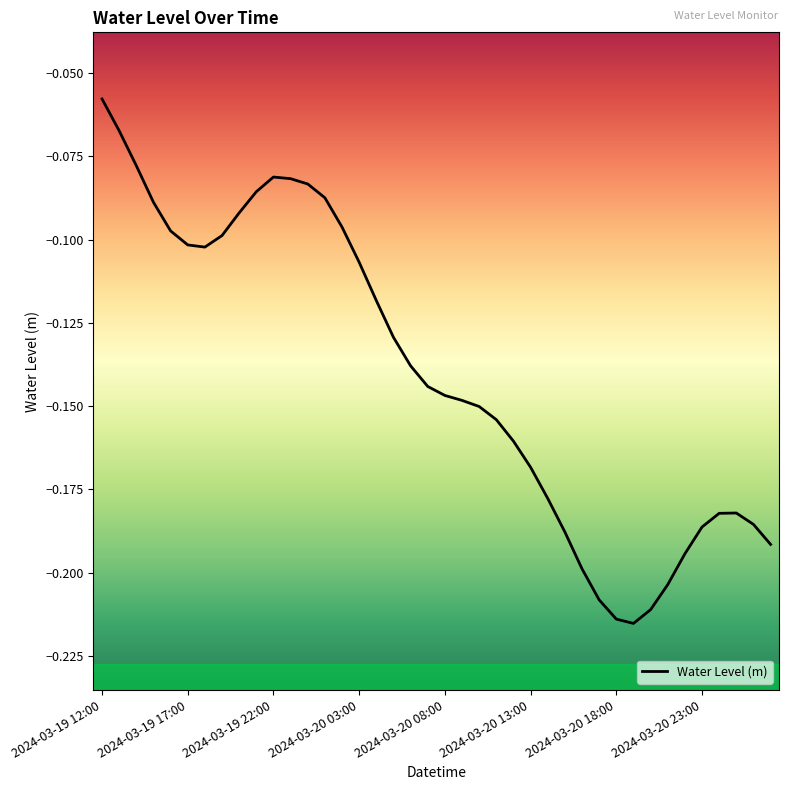

Which label corresponds to the largest value in the chart?

2024-03-19 12:00